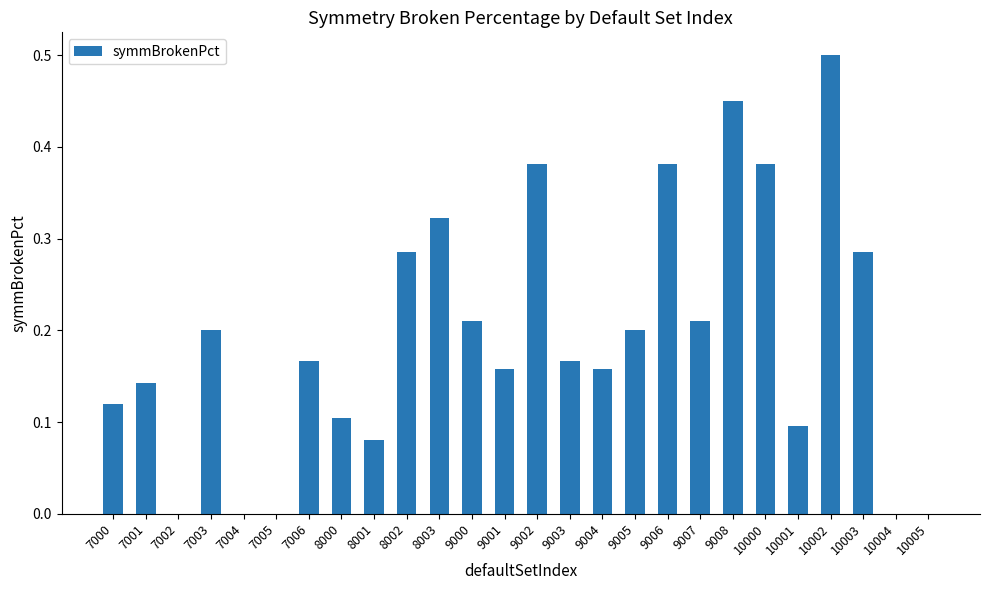

The chart shows a value of 0.1 at 8001. True or false?

True